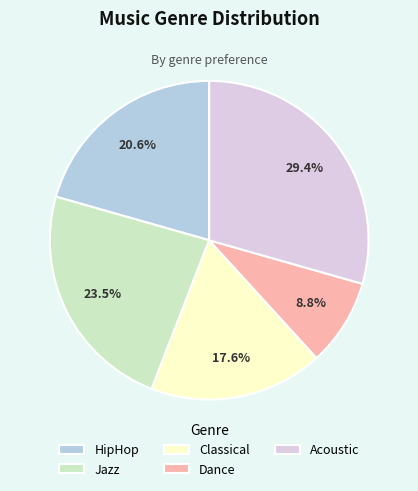

Which slice is the smallest?

Dance